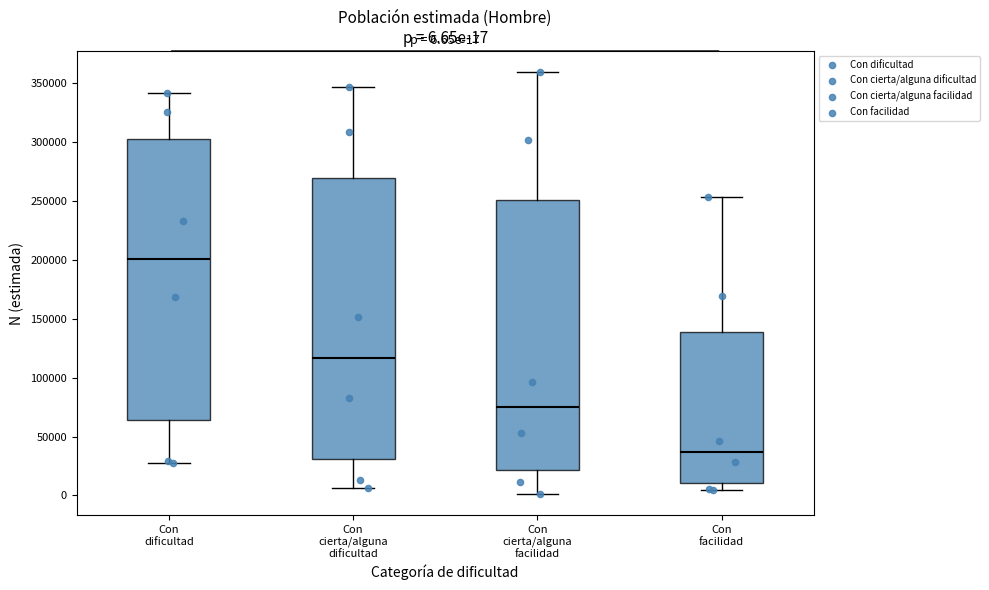

Which box's median line is the highest?

Con dificultad